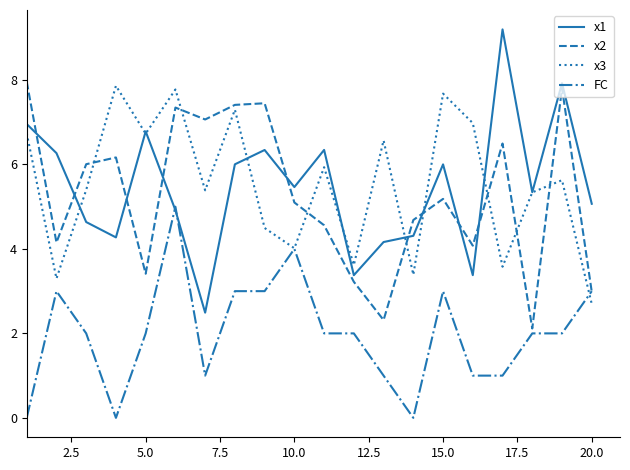

Which series ends up on top after the final intersection of x3 and x2?

x2